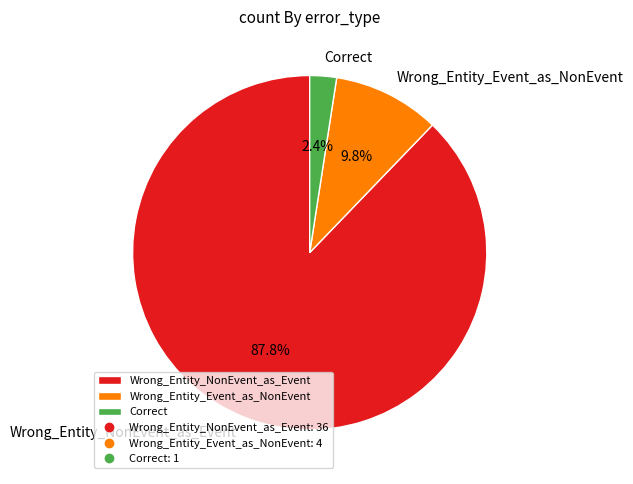

What is the majority slice?

Wrong_Entity_NonEvent_as_Event